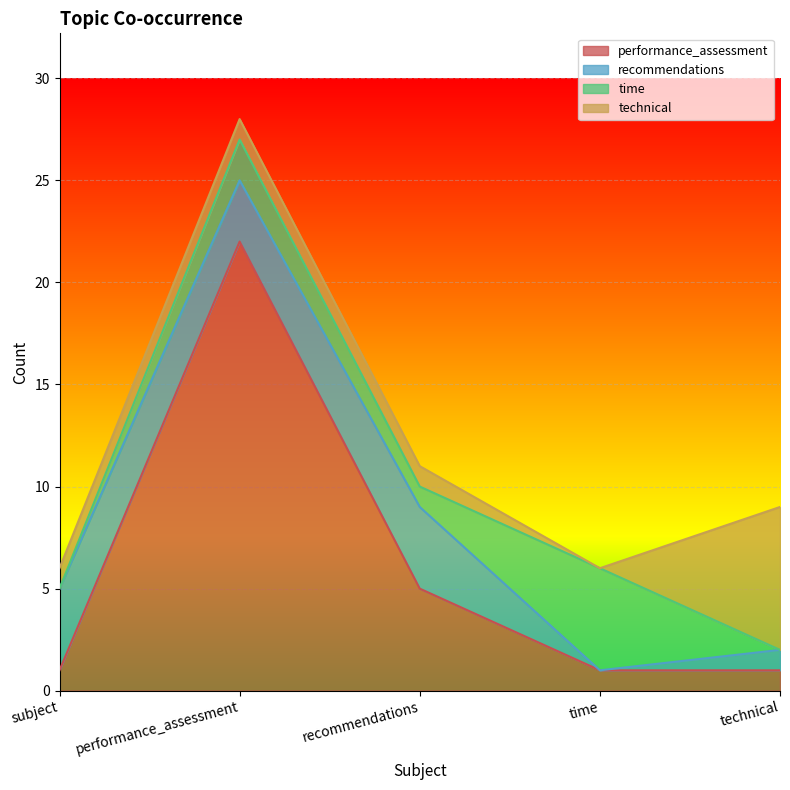

Is the value of performance_assessment at performance_assessment greater than the value of recommendations at recommendations?

Yes